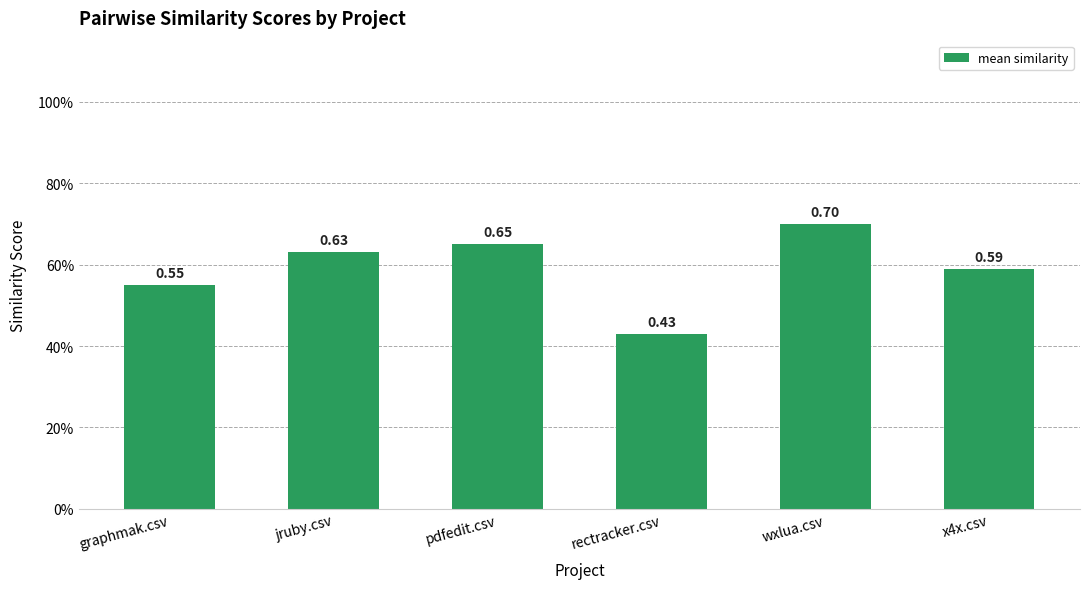

What is the minimum value shown in the chart?

0.4